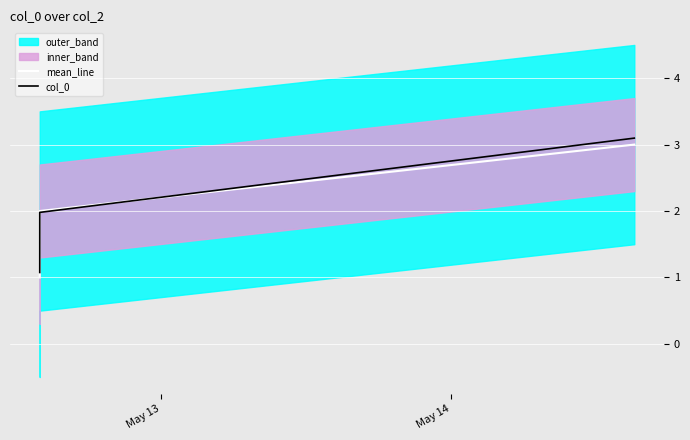

What is the minimum value for mean_line?

1.0